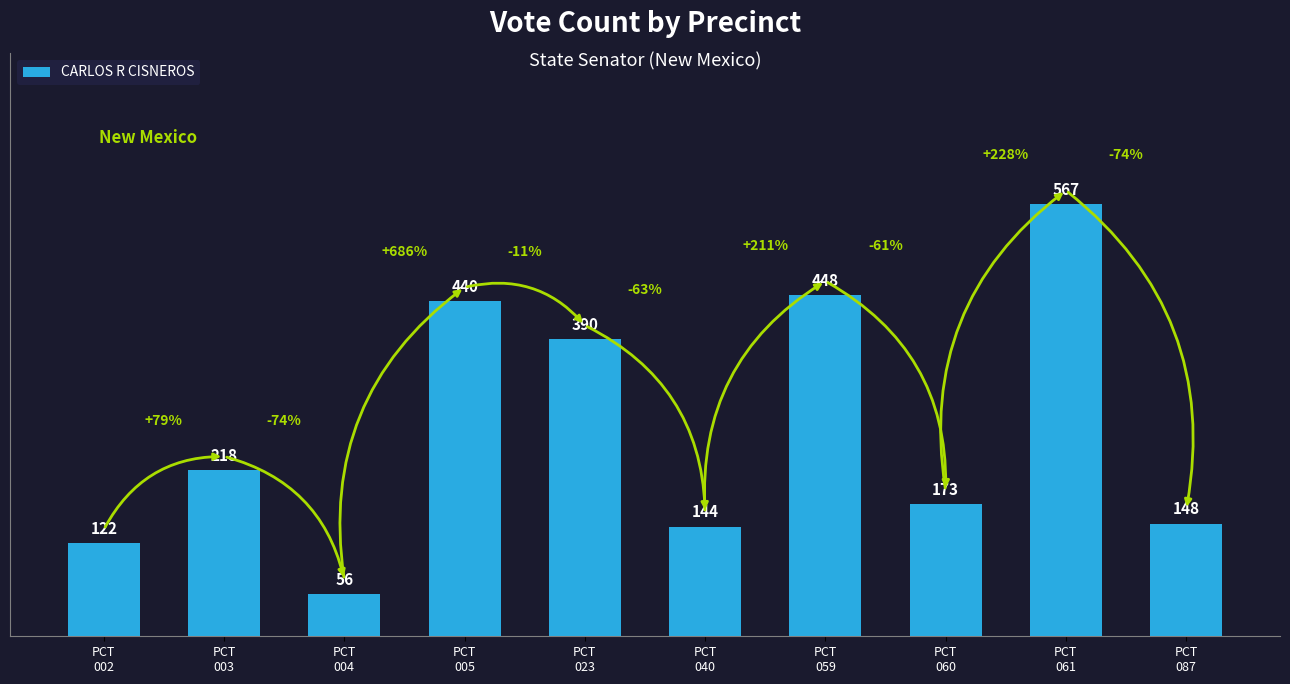

Is it true that the value at PCT
087 is 89?

False